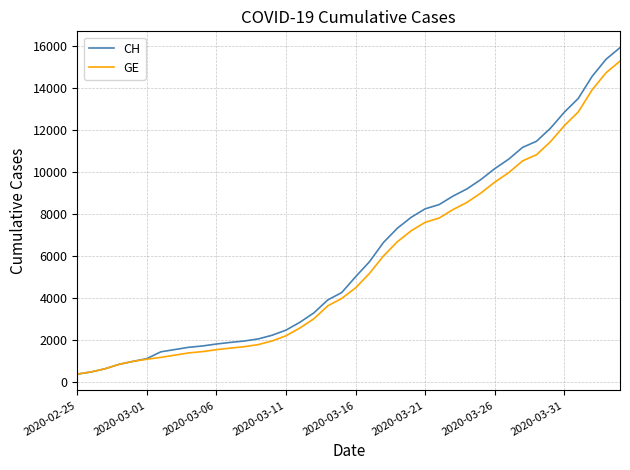

What is the maximum value shown in the chart?

15926